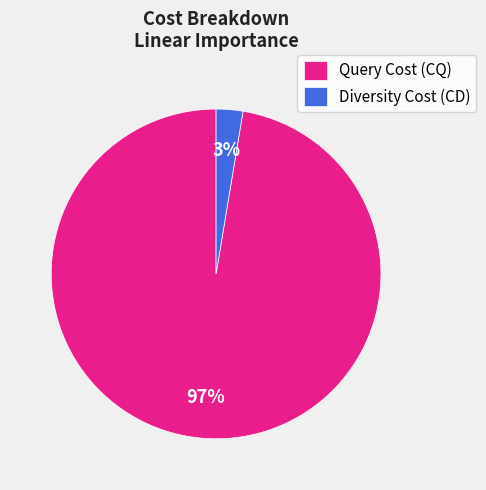

Which category has the biggest portion of the pie?

Query Cost (CQ)